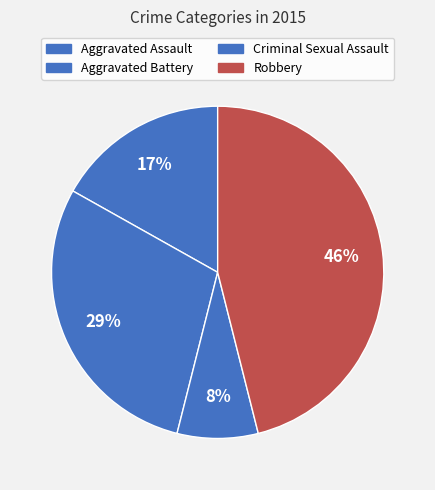

How many segments does this pie chart have?

4